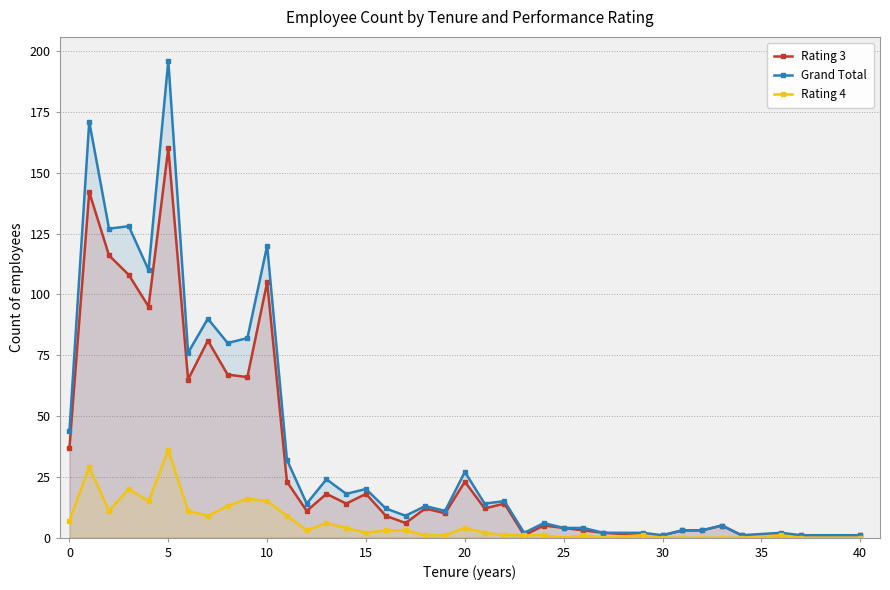

True or false: Rating 3 has more than 0 interior local peaks.

True